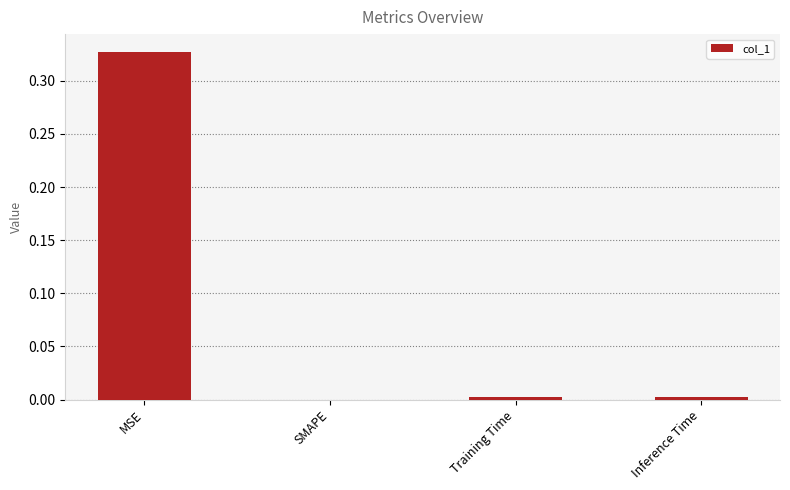

The chart shows a value of 0.0 at Inference Time. True or false?

True